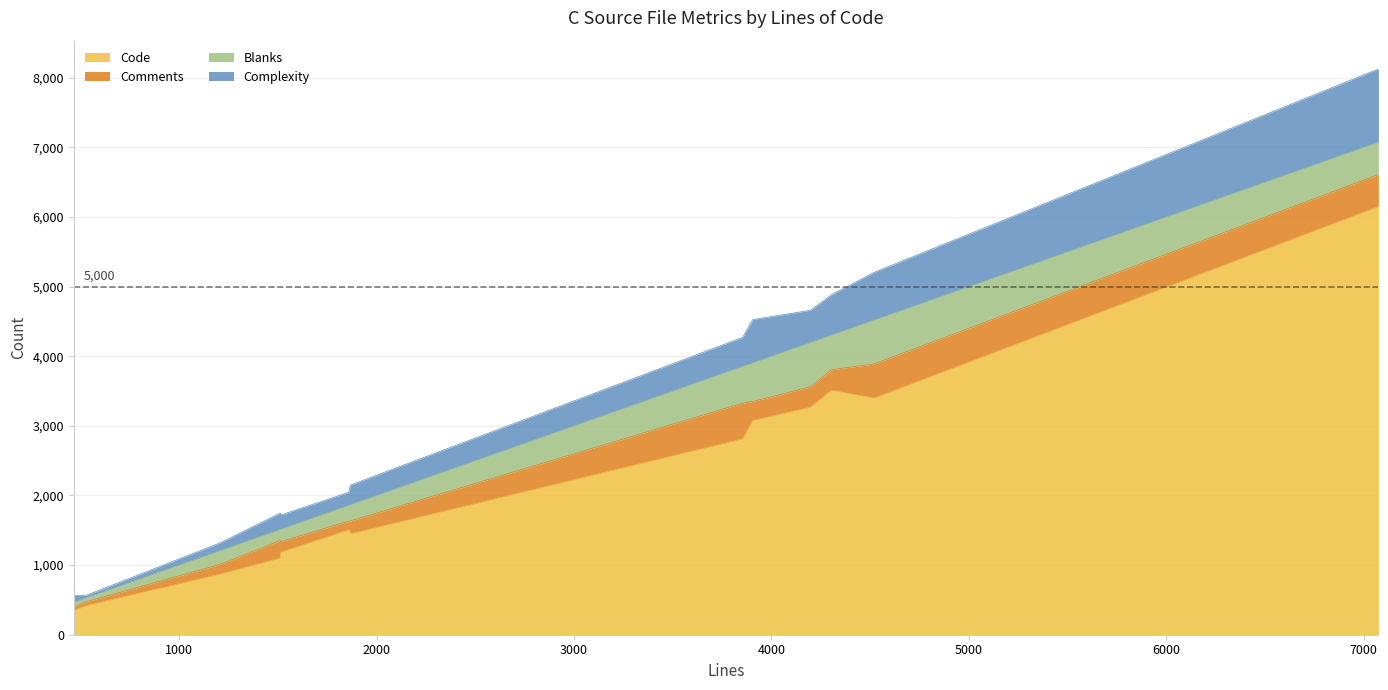

Is the value of Comments at virtio-serial-bus.c greater than the value of Code at translate.c?

No